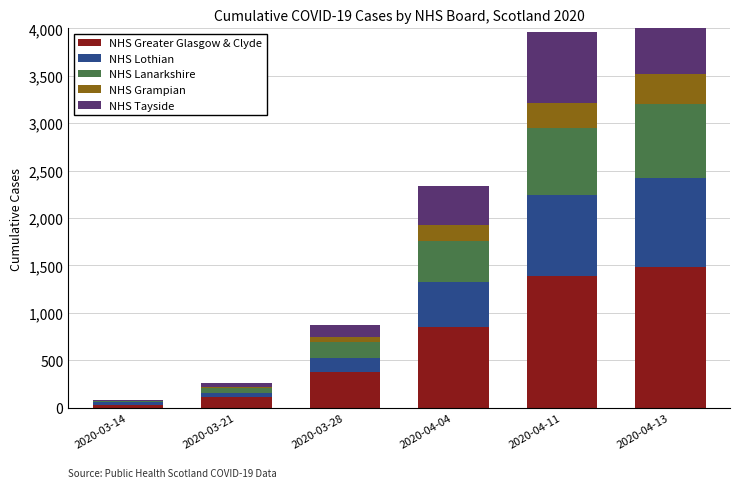

Reading left to right, list all the values displayed in this chart.

NHS Greater Glasgow & Clyde: 2020-03-14=31	2020-03-21=110	2020-03-28=376	2020-04-04=851	2020-04-11=1387	2020-04-13=1486
NHS Lothian: 2020-03-14=25	2020-03-21=44	2020-03-28=151	2020-04-04=476	2020-04-11=856	2020-04-13=932
NHS Lanarkshire: 2020-03-14=10	2020-03-21=49	2020-03-28=165	2020-04-04=427	2020-04-11=707	2020-04-13=784
NHS Grampian: 2020-03-14=9	2020-03-21=20	2020-03-28=52	2020-04-04=177	2020-04-11=261	2020-04-13=313
NHS Tayside: 2020-03-14=11	2020-03-21=34	2020-03-28=127	2020-04-04=410	2020-04-11=753	2020-04-13=812